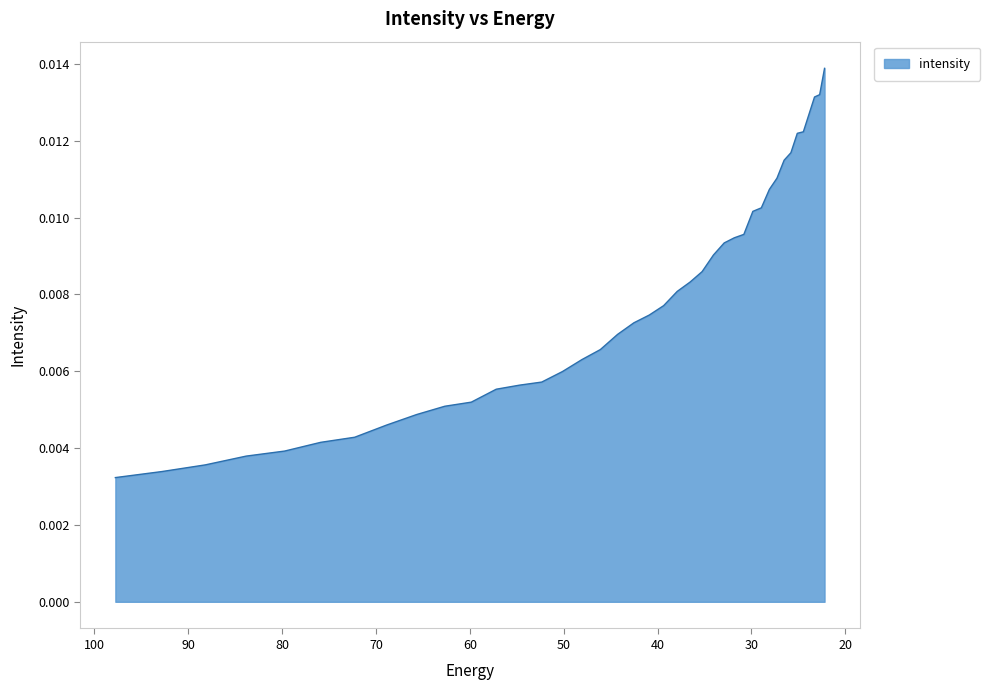

What is the sum of all values?

0.3